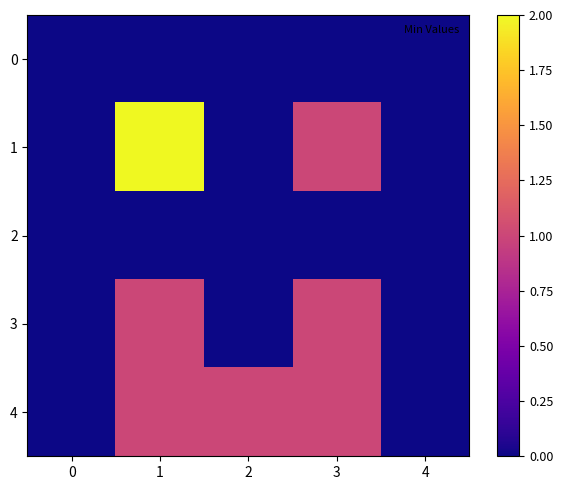

Between 1 and 2, which series saw the biggest shift?

1